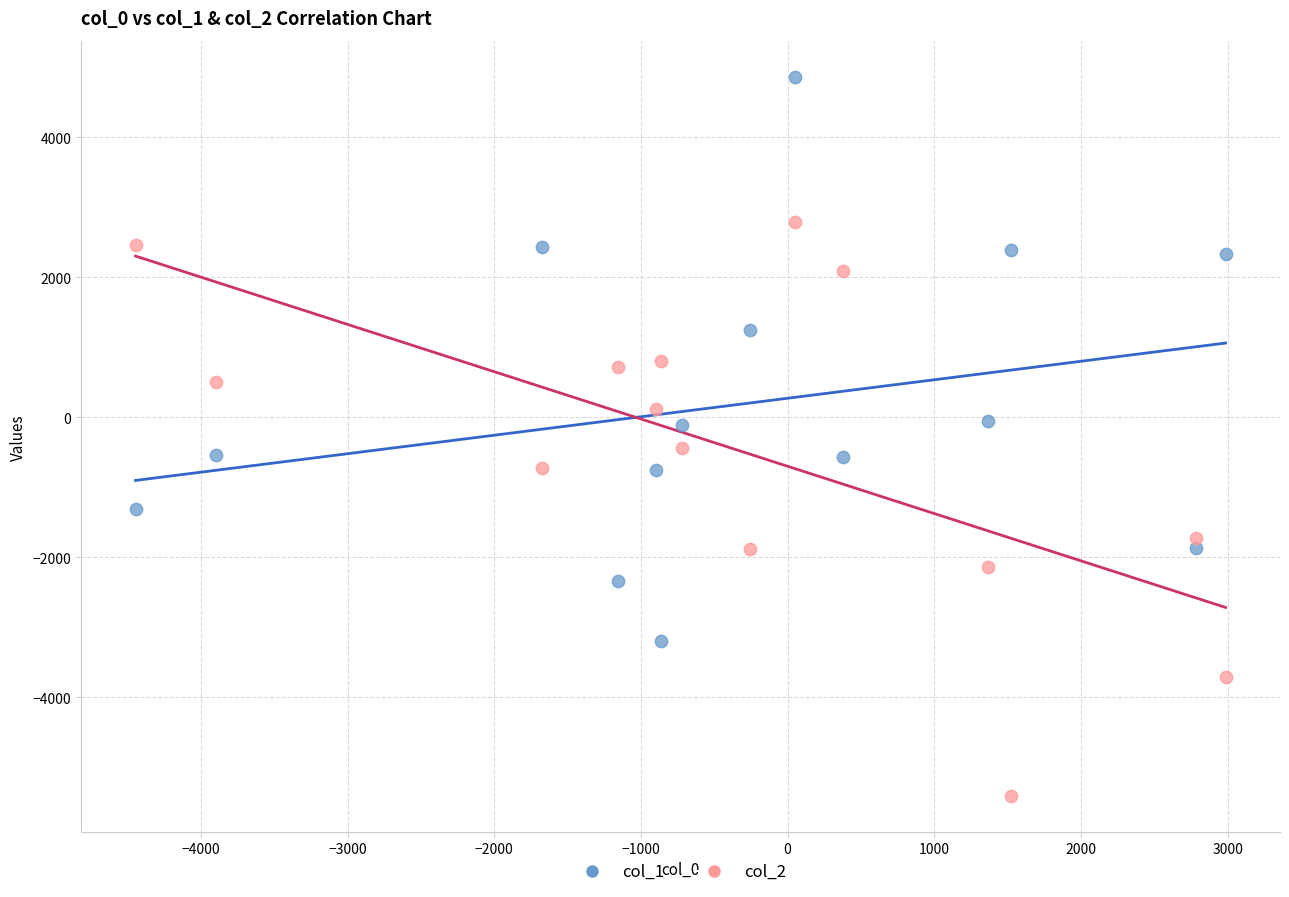

Which series has the widest spread of Y values?

col_2